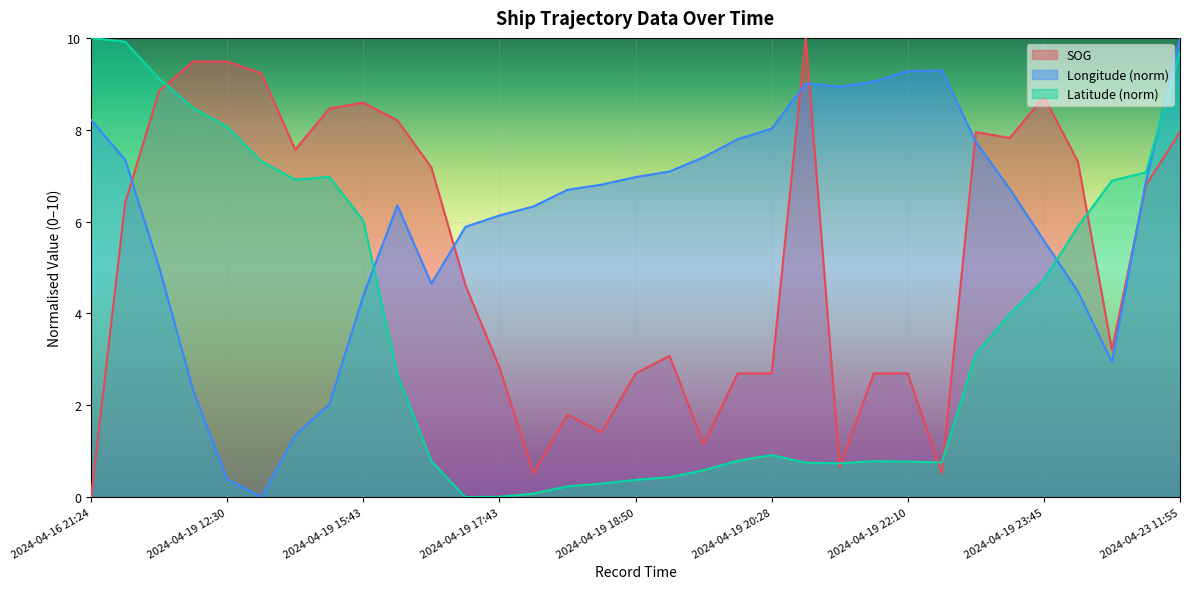

Reading left to right, list all the values displayed in this chart.

SOG: 0.0	6.4	8.8	9.5	9.5	9.2	7.6	8.5	8.6	8.2	7.2	4.6	2.8	0.5	1.8	1.4	2.7	3.1	1.2	2.7	2.7	10.0	0.6	2.7	2.7	0.5	7.9	7.8	8.7	7.3	3.2	6.8	7.9
Longitude: 8.2	7.3	5.0	2.3	0.4	0.0	1.4	2.0	4.4	6.4	4.6	5.9	6.1	6.3	6.7	6.8	7.0	7.1	7.4	7.8	8.0	9.0	8.9	9.0	9.3	9.3	7.7	6.7	5.6	4.5	2.9	6.9	10.0
Latitude: 10.0	9.9	9.1	8.5	8.1	7.3	6.9	7.0	6.0	2.7	0.8	0.0	0.0	0.1	0.2	0.3	0.4	0.4	0.6	0.8	0.9	0.8	0.7	0.8	0.8	0.8	3.1	4.0	4.7	5.9	6.9	7.1	9.7